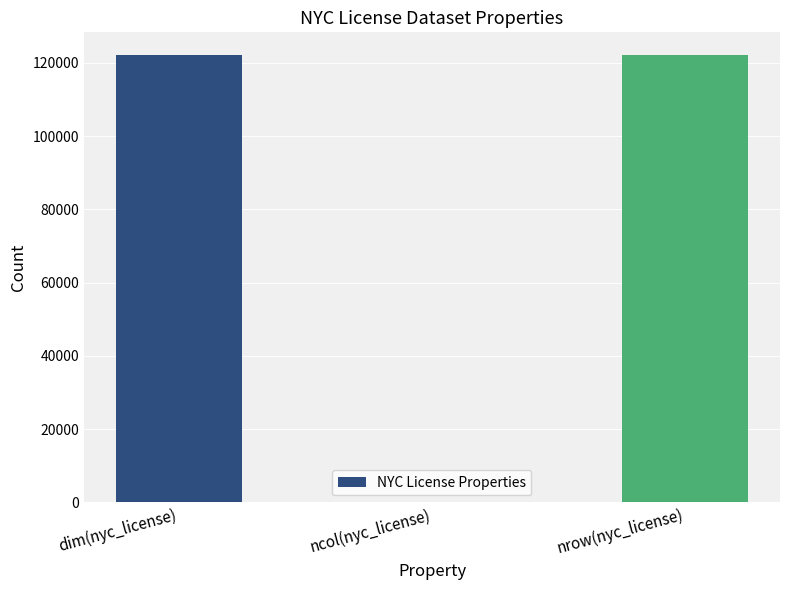

True or false: the data shows 14 at ncol(nyc_license).

True